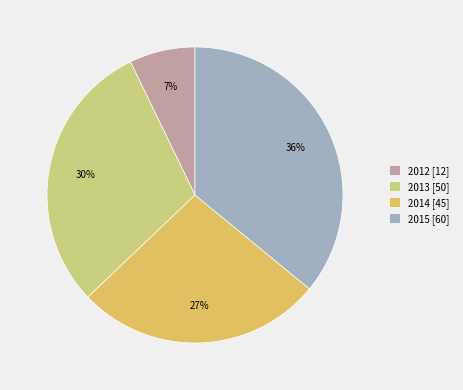

How many slices are in this pie chart?

4